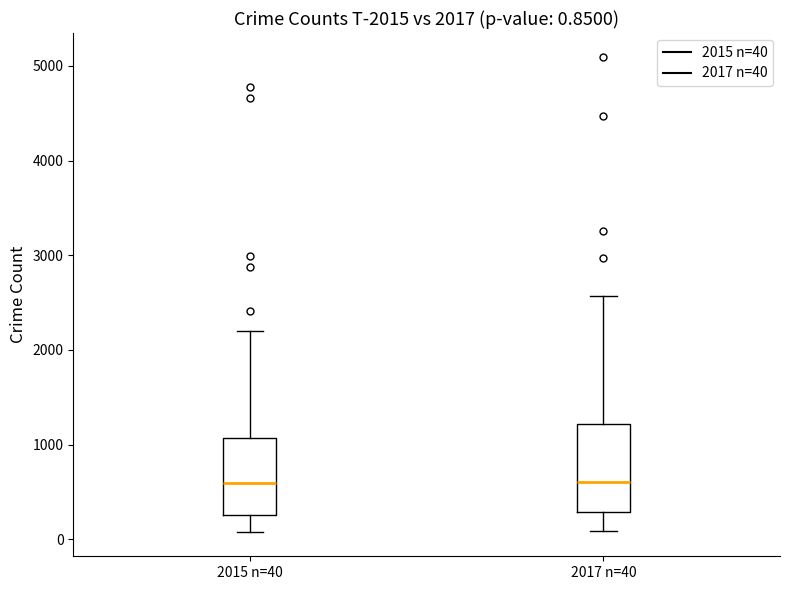

Comparing the boxes themselves (not the whiskers), which one is the tallest?

2017 n=40